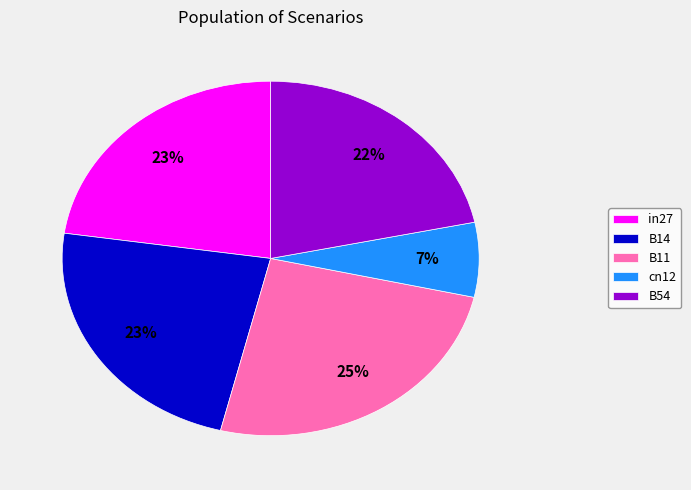

Does in27 account for over 50% of the chart?

No